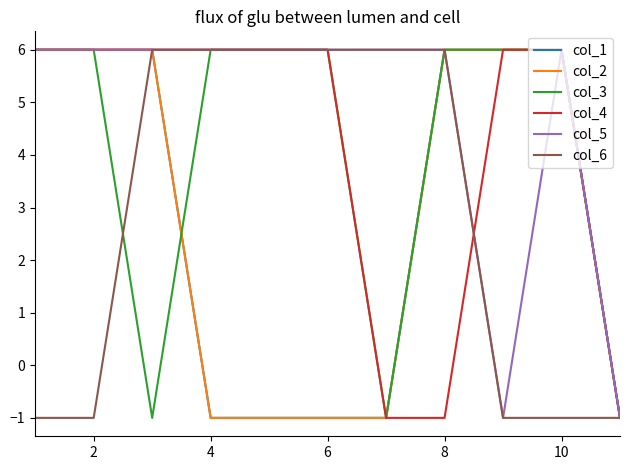

Does the chart have visible grid lines?

No